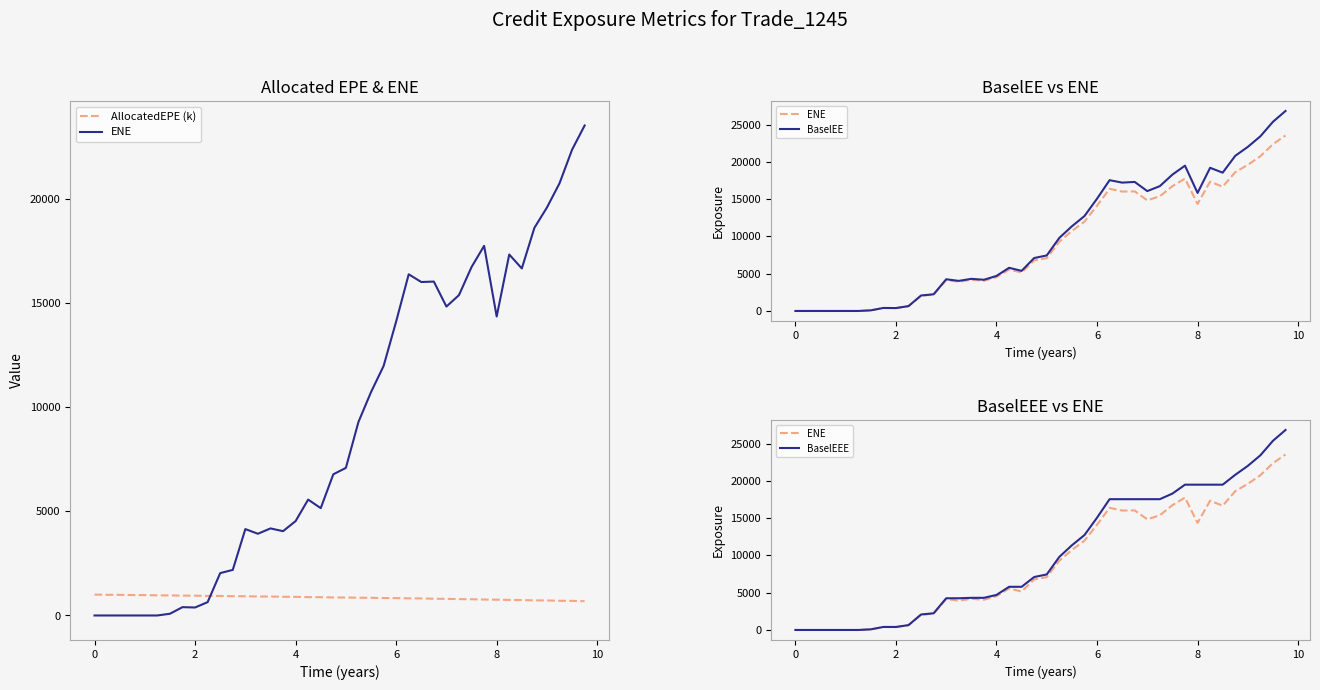

How many data points in AllocatedEPE (k) are less than 865?

20